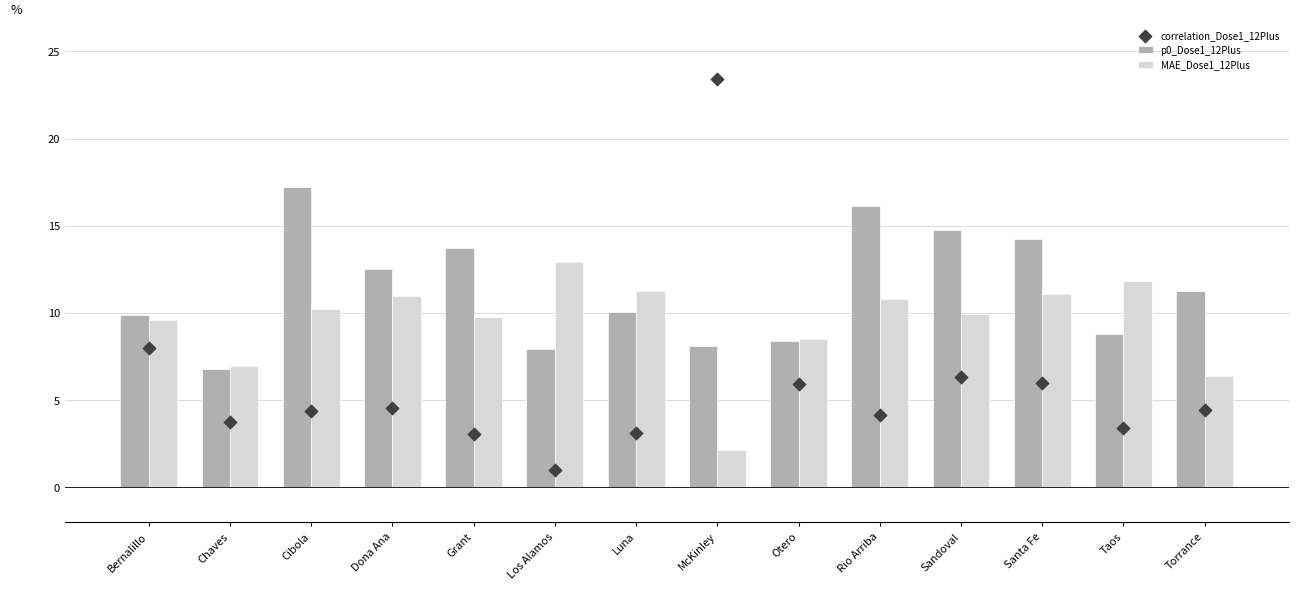

What is the total value across all series at Bernalillo?

27.5